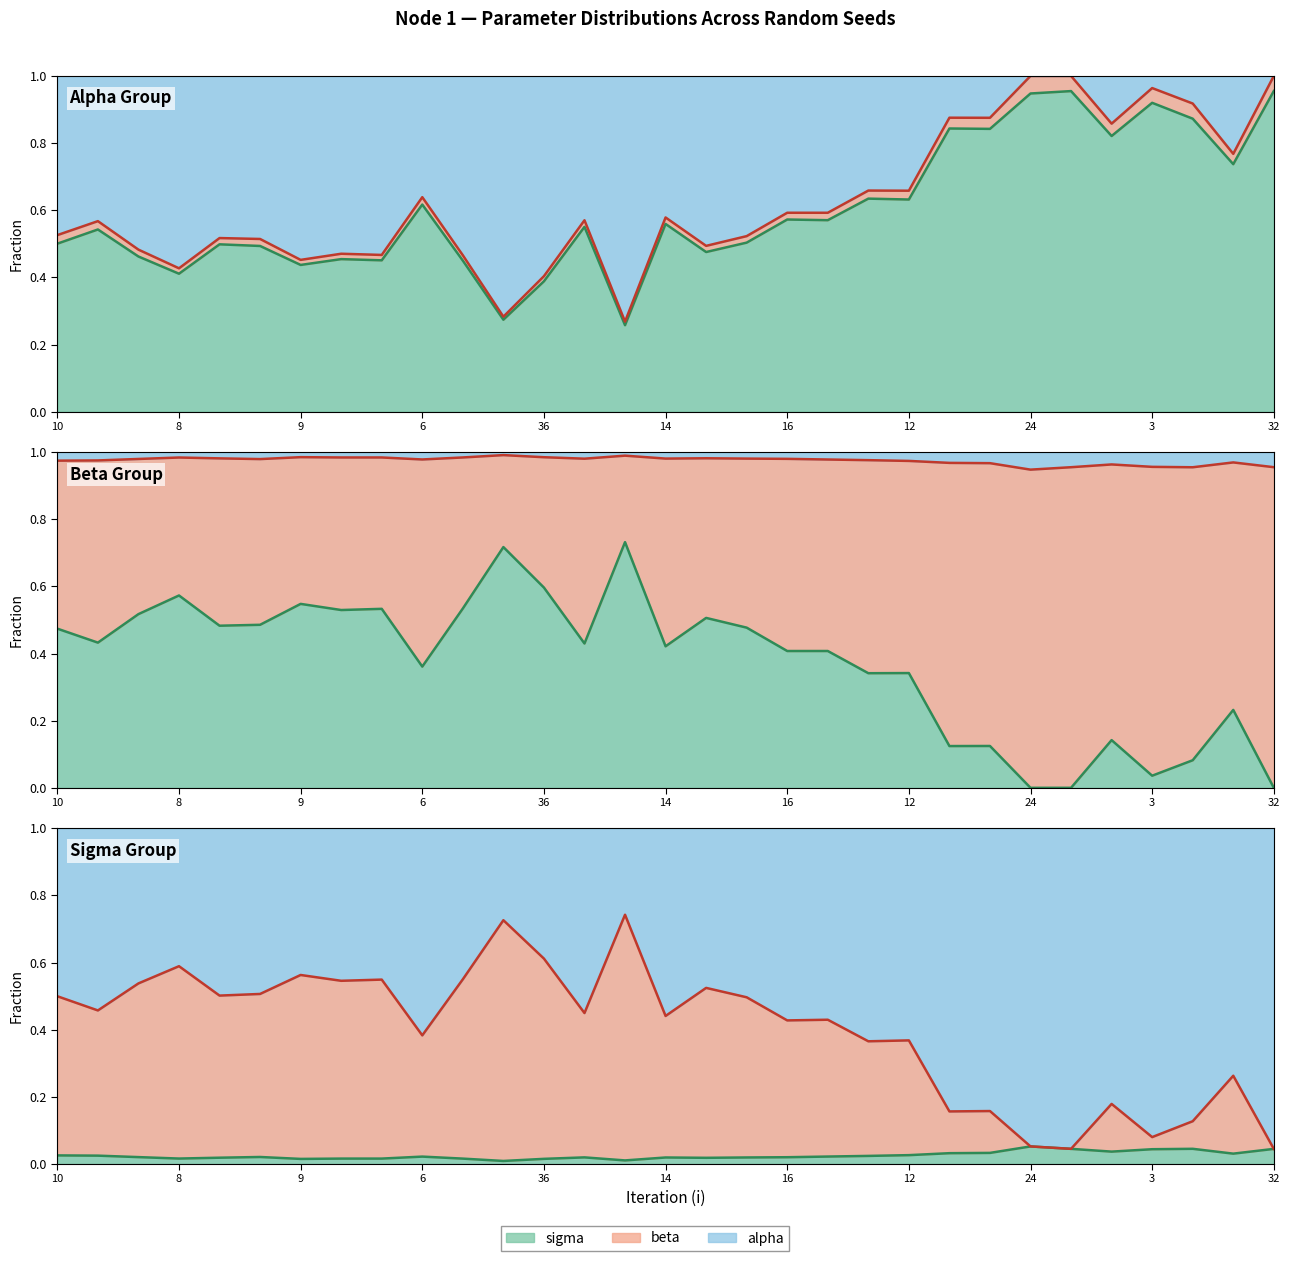

What is the difference between the second highest and minimum values in the alpha boundary series?

0.7